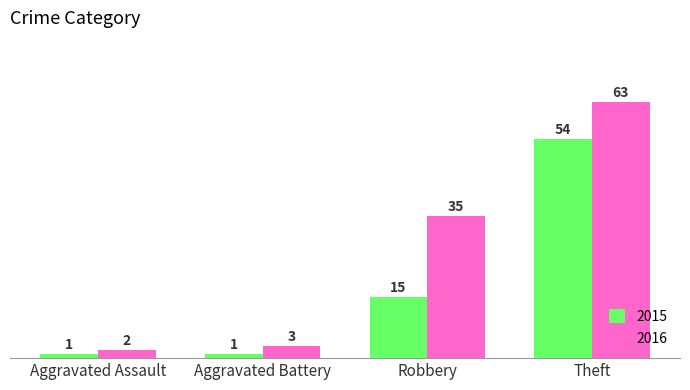

Reading right to left, list all the values displayed in this chart.

2015: Theft=54	Robbery=15	Aggravated Battery=1	Aggravated Assault=1
2016: Theft=63	Robbery=35	Aggravated Battery=3	Aggravated Assault=2